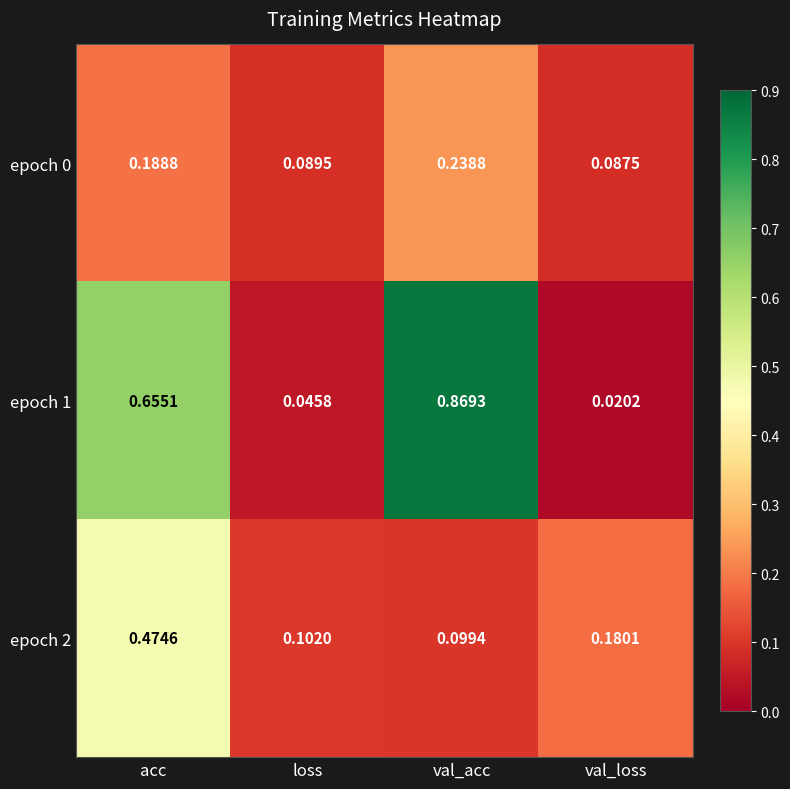

Which series has the largest total across all categories?

epoch 1